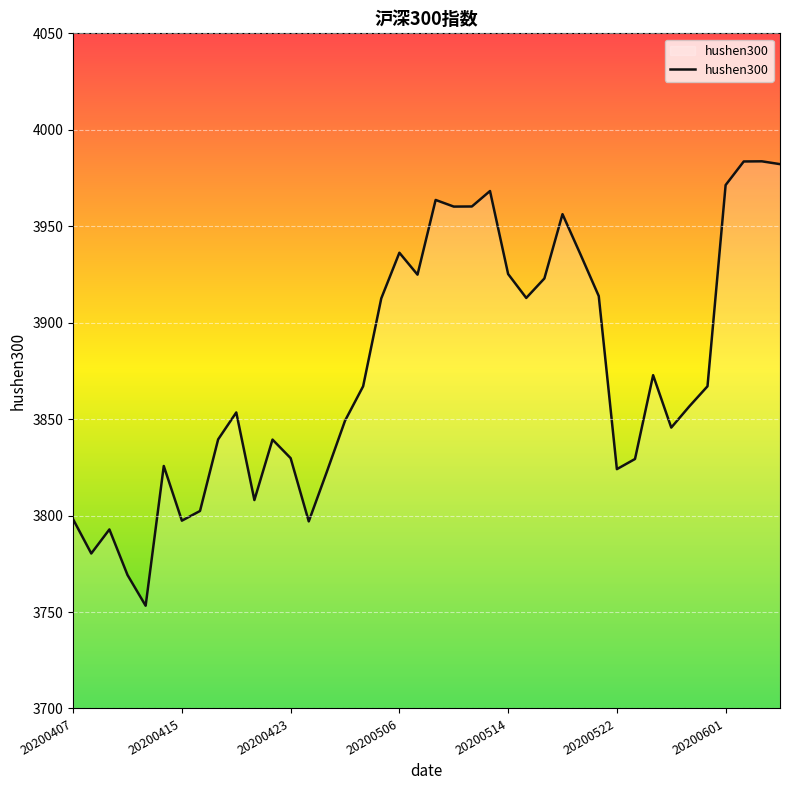

What is the difference between the maximum and minimum values?

230.4